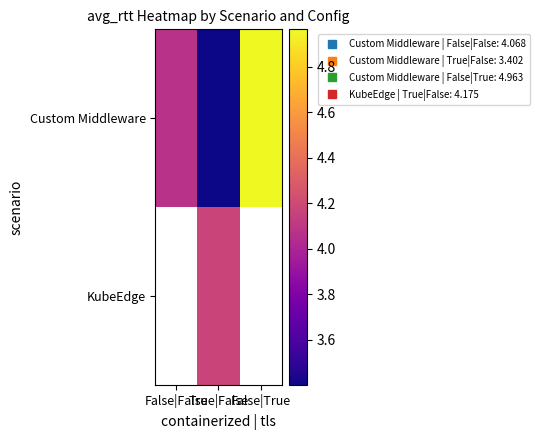

Read the Custom Middleware value at False|False.

4.1